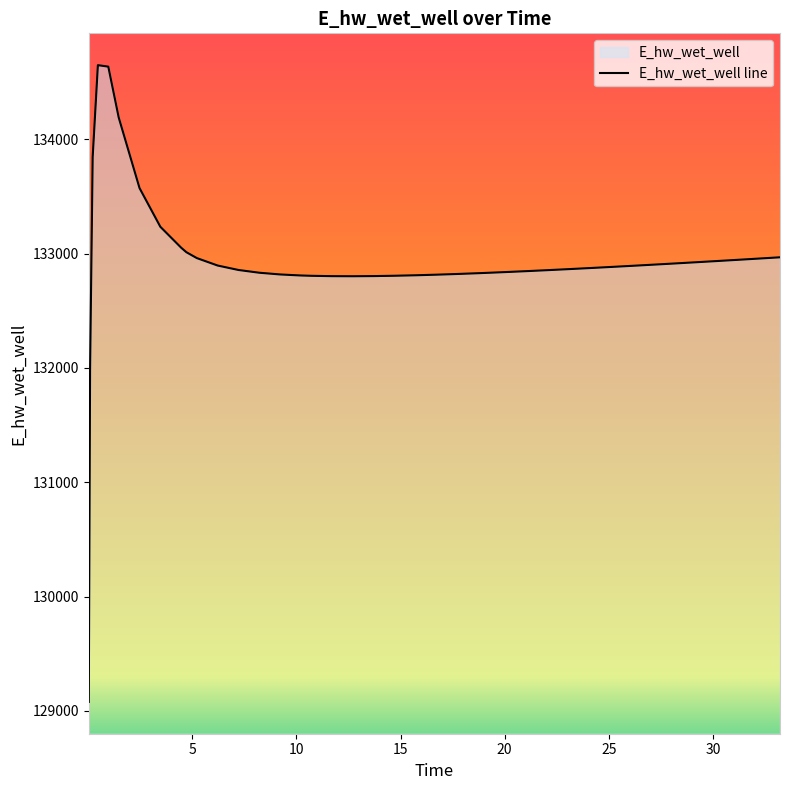

What is the approximate value at 12.71875?

132802.0